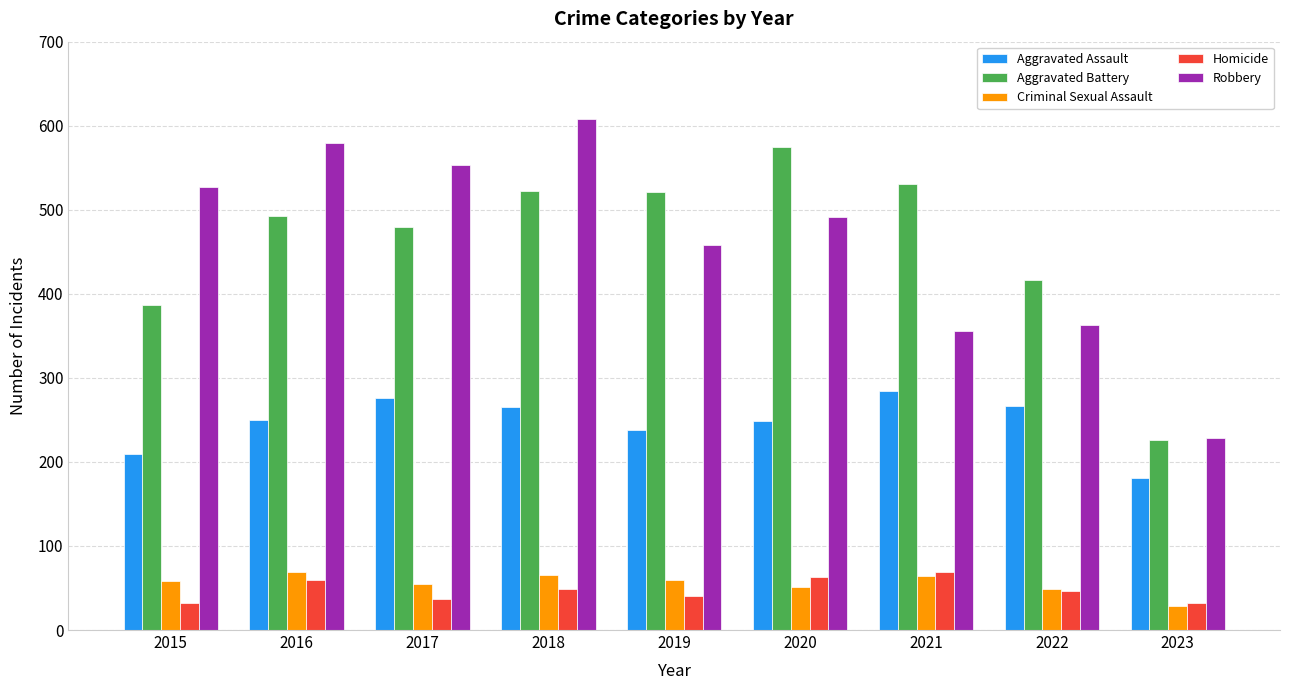

The value of Robbery at 2023 is 229. True or false?

True